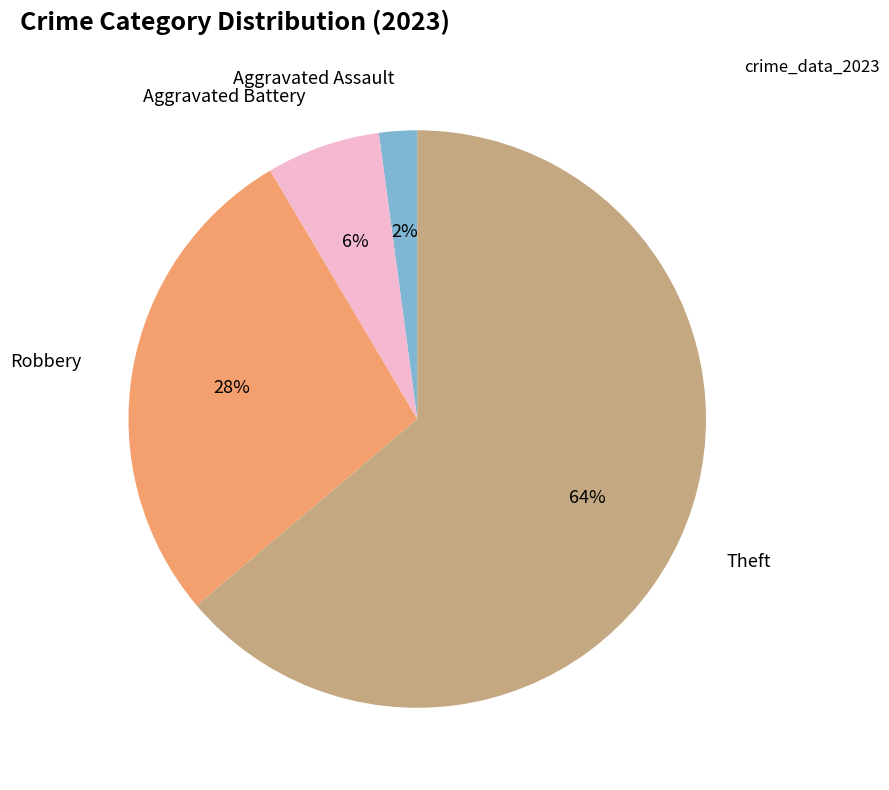

To the nearest percent, what portion does Aggravated Battery represent?

6%